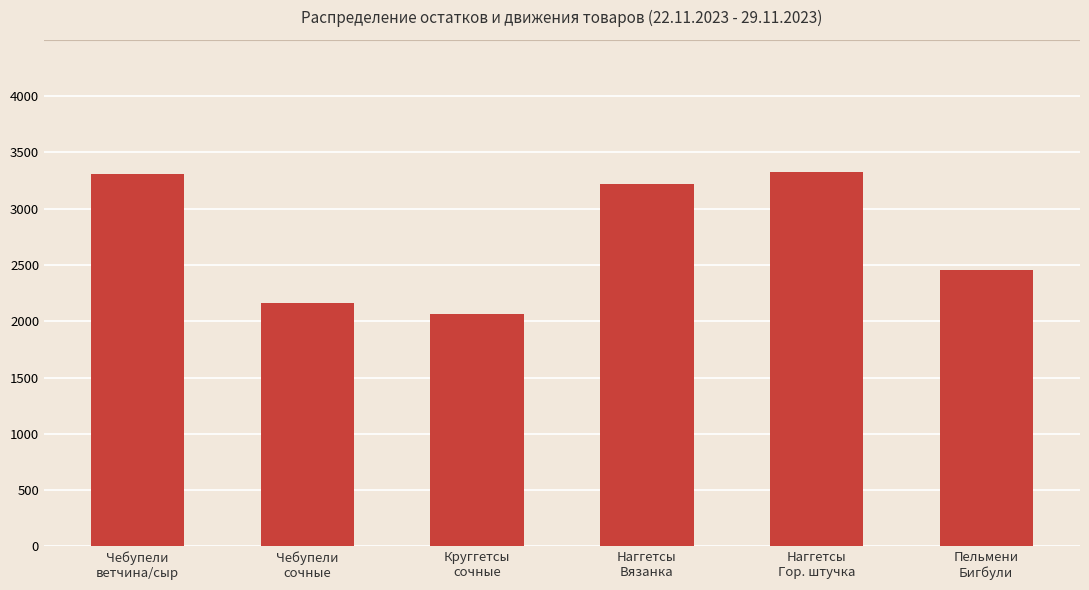

What is the value of the 3rd bar from the left?

2065